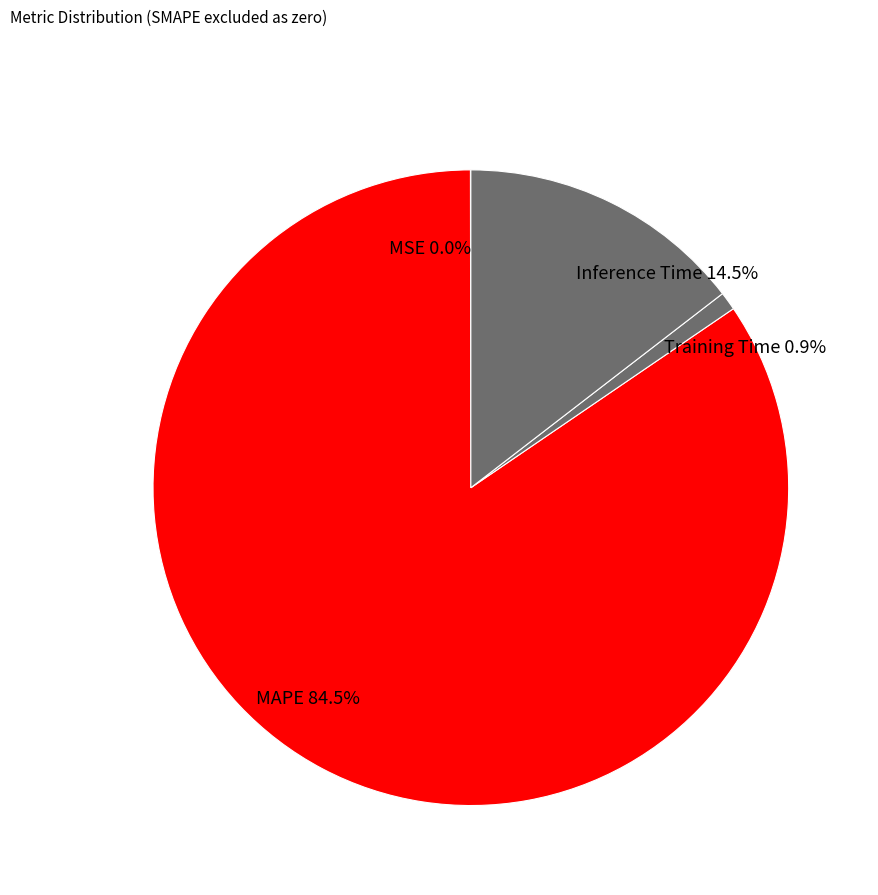

Which category has the biggest portion of the pie?

MAPE